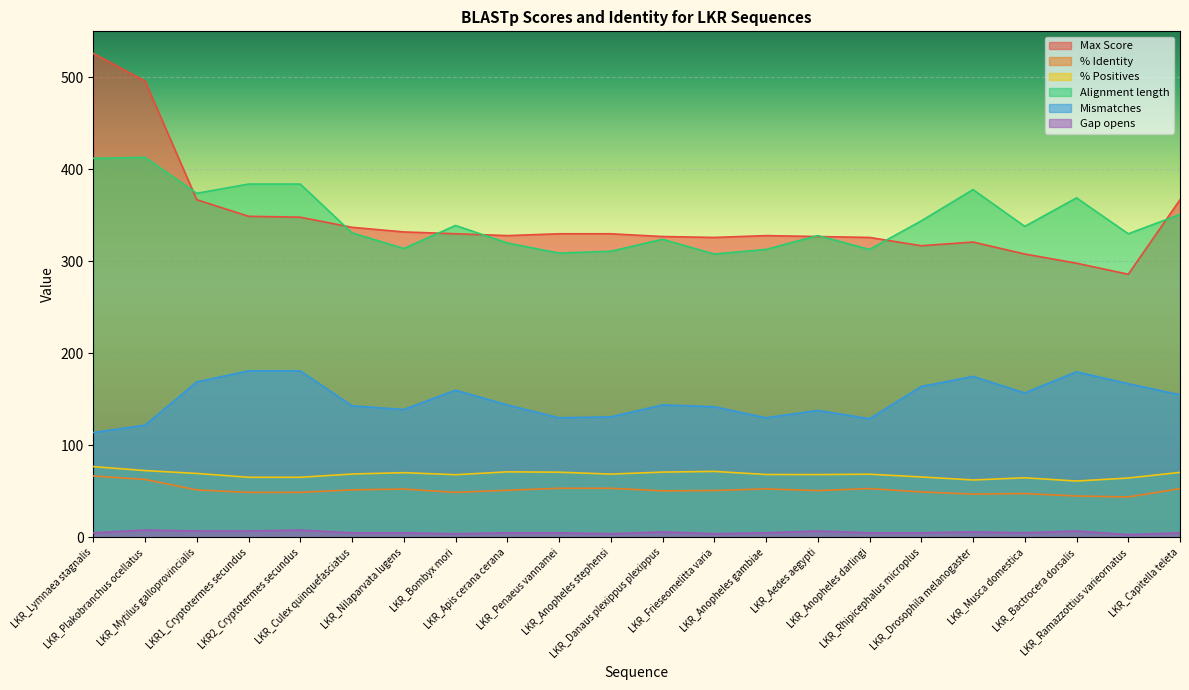

Which series has the largest total across all categories?

Max Score